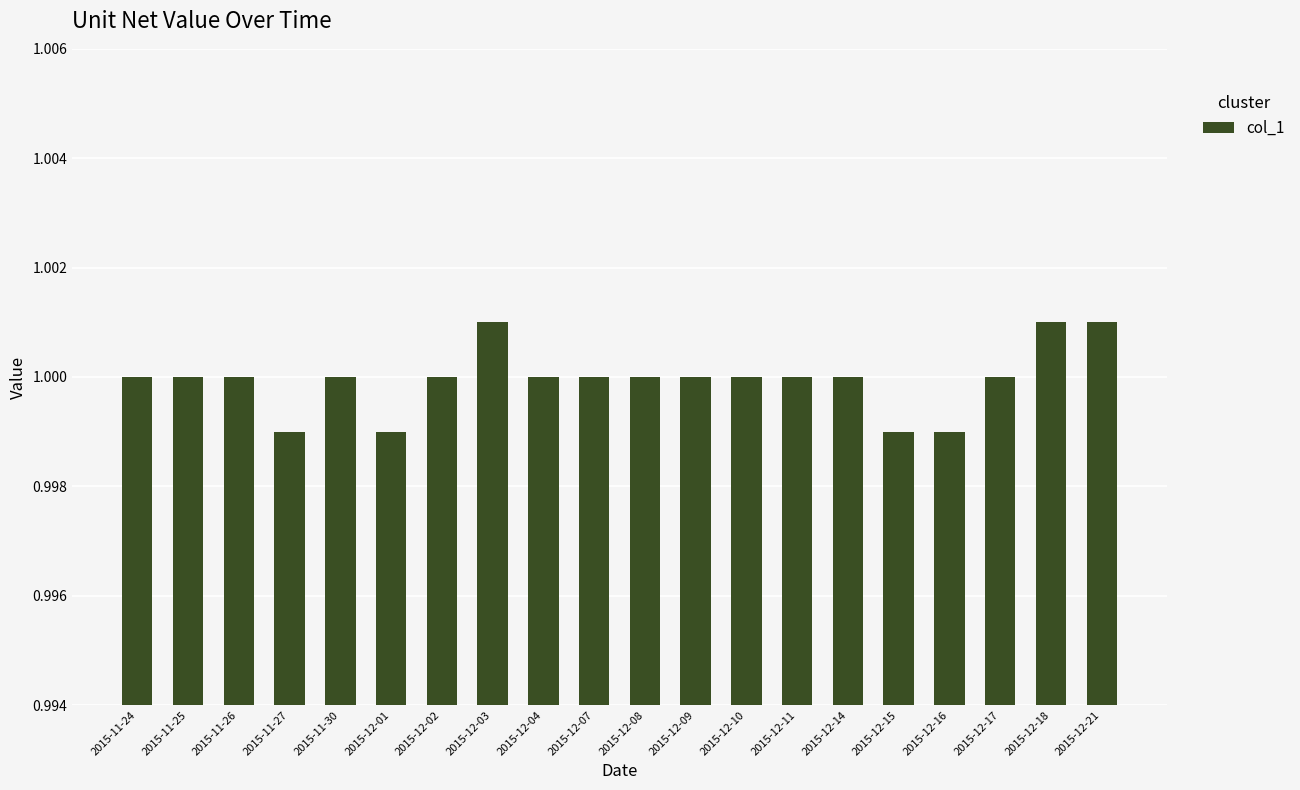

True or false: the data shows 1.0 at 2015-12-07.

True